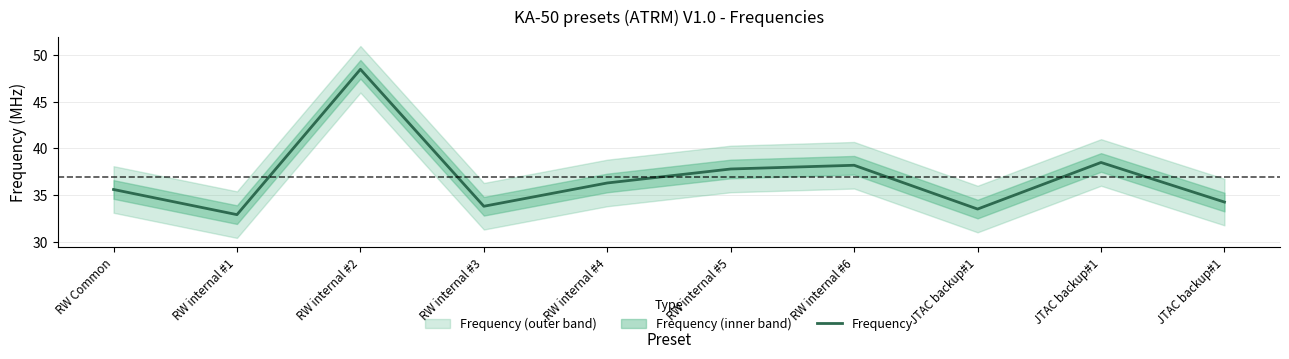

Reading left to right, extract all data points from this chart.

35.6	32.9	48.5	33.8	36.3	37.8	38.2	33.5	38.5	34.2